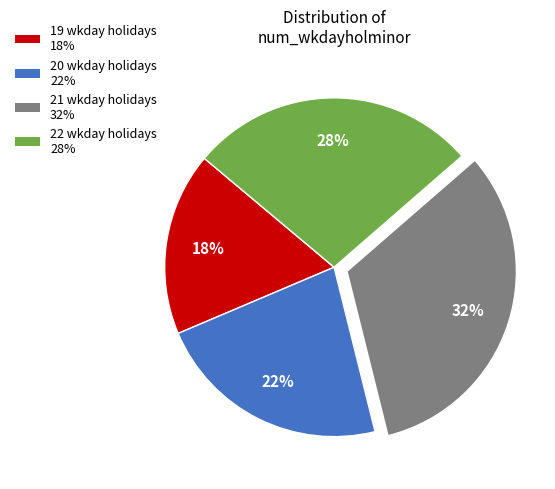

Which category has the smallest portion of the pie?

19